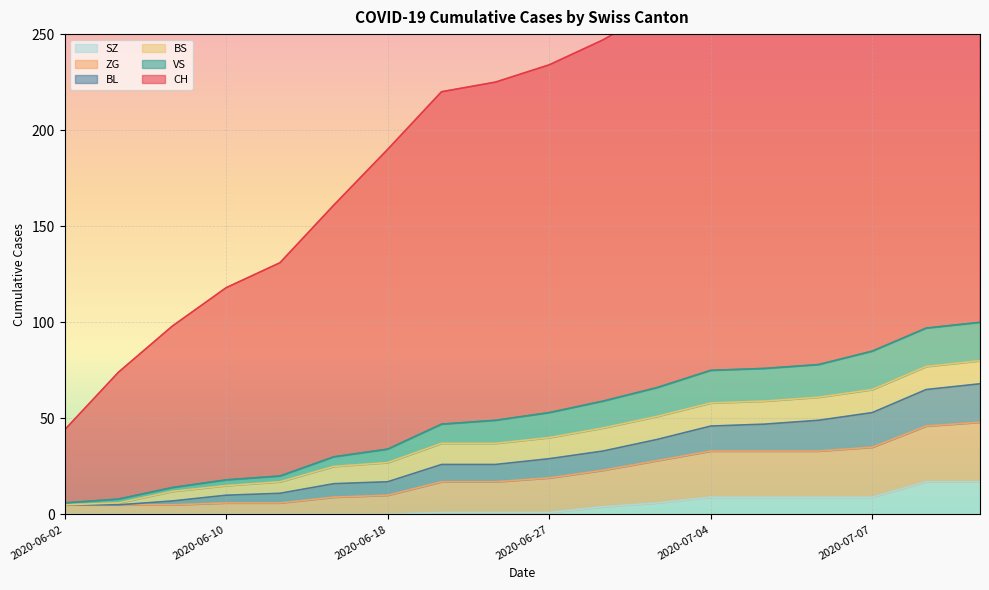

The SZ series shows -11 at 2020-06-10. True or false?

False